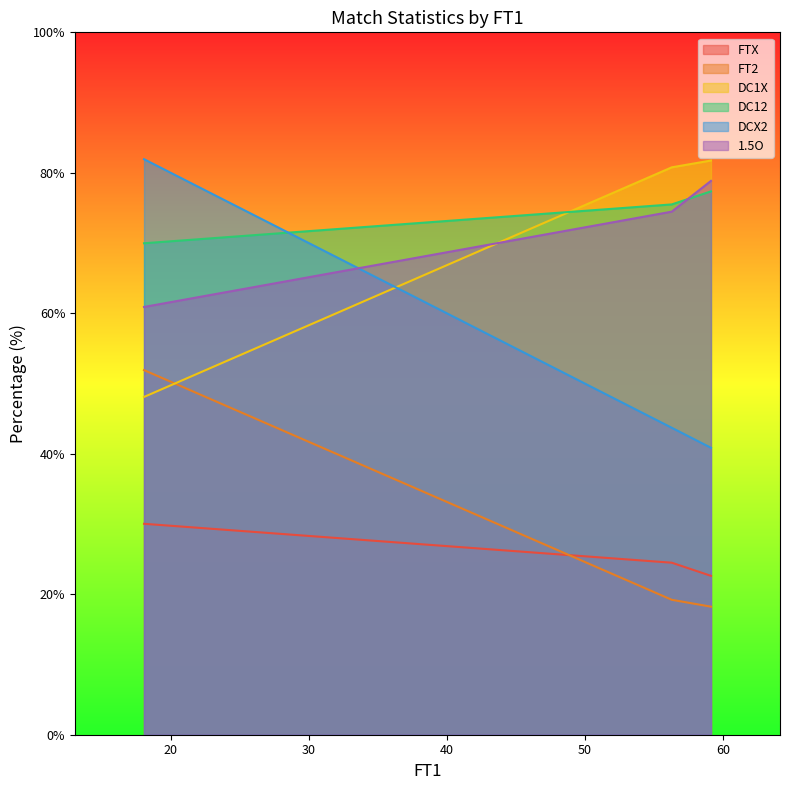

What is the difference between the 1.5O values at 18.06 and 56.29?

13.6